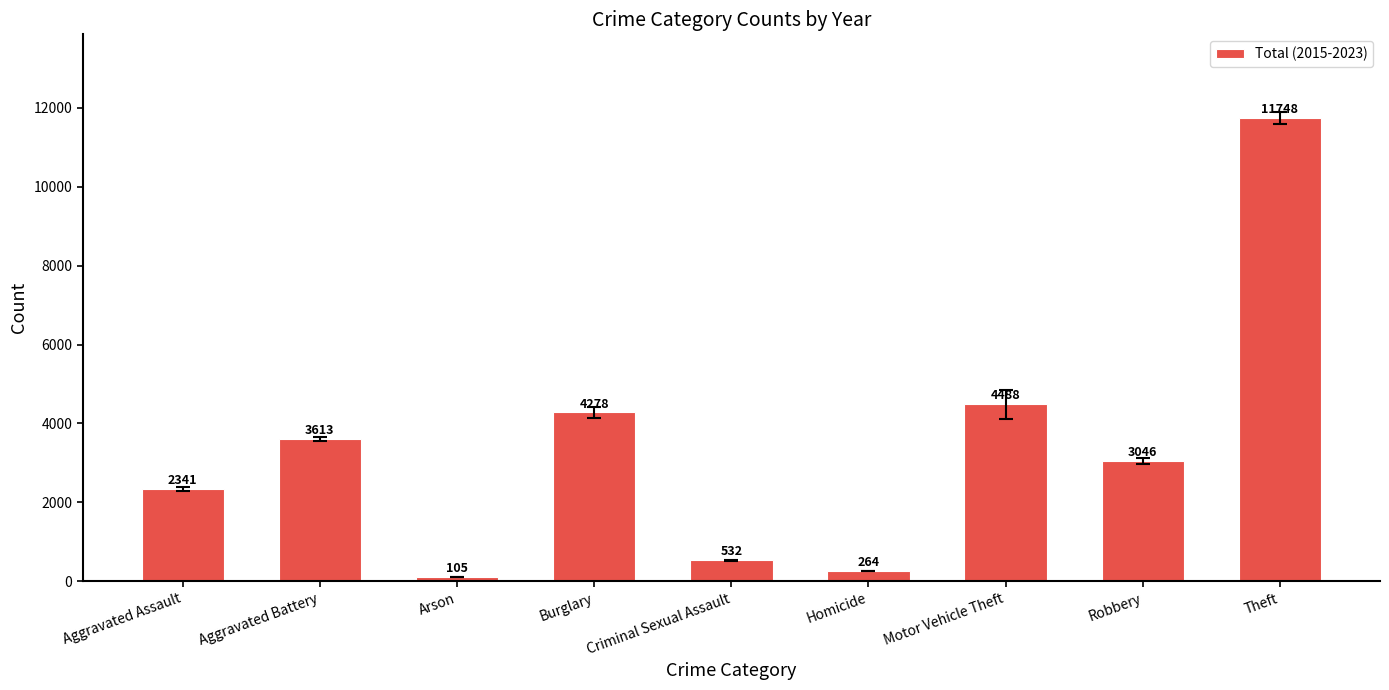

The value at Aggravated Battery is 3613. True or false?

True